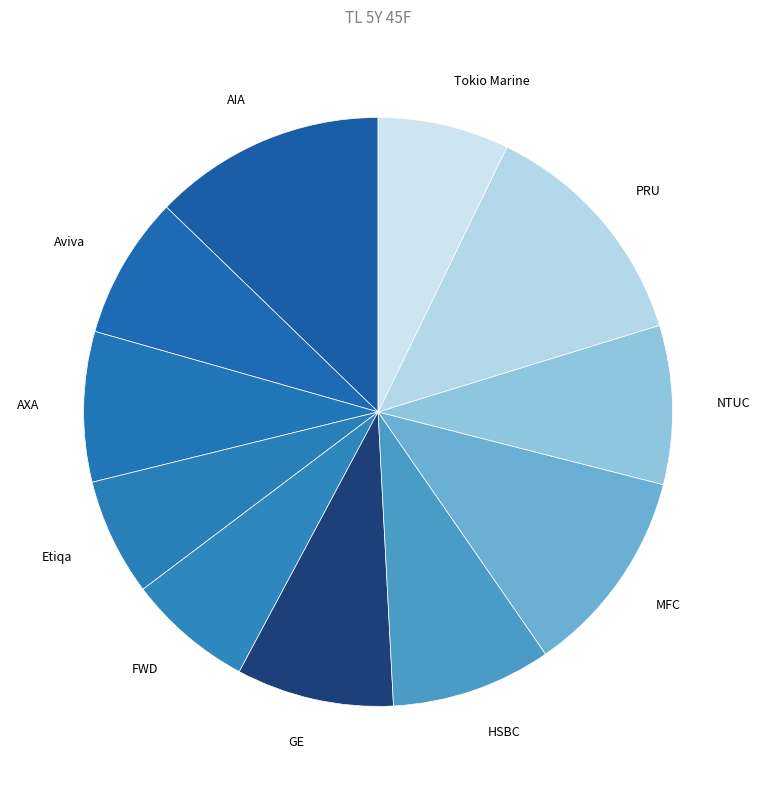

Combined, do MFC and Etiqa account for over 50%?

No